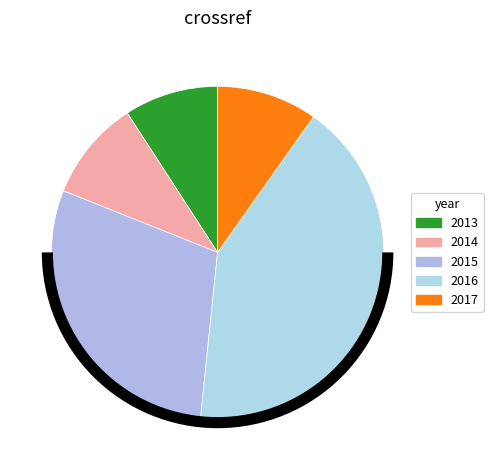

How many segments does this pie chart have?

5